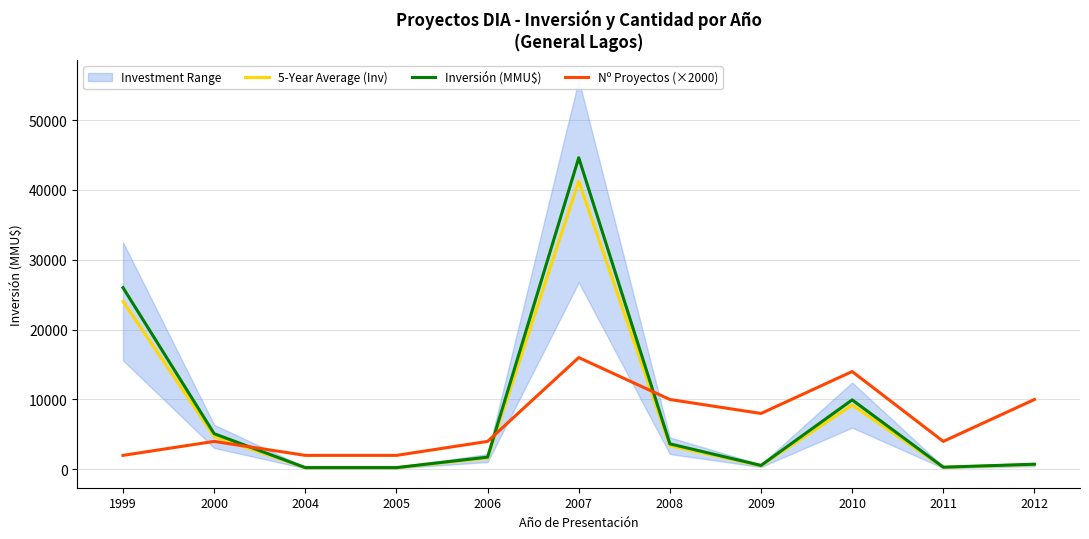

Reading right to left, what are all the values shown in this chart?

5-Year Average (Inv): 679.9	286.8	9198.2	520.8	3376.2	41257.8	1618.8	231.2	231.2	4717.5	24050.0
Inversión (MMU$): 735.0	310.0	9944.0	563.0	3650.0	44603.0	1750.0	250.0	250.0	5100.0	26000.0
Nº Proyectos (×2000): 10000.0	4000.0	14000.0	8000.0	10000.0	16000.0	4000.0	2000.0	2000.0	4000.0	2000.0